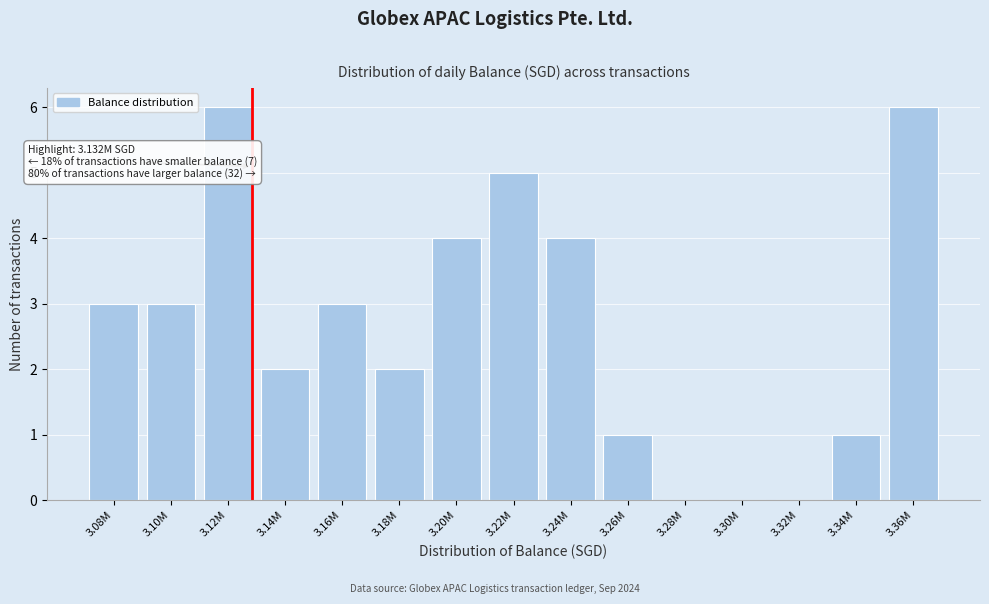

Reading right to left, list all the values displayed in this chart.

3.36M=6	3.34M=1	3.32M=0	3.30M=0	3.28M=0	3.26M=1	3.24M=4	3.22M=5	3.20M=4	3.18M=2	3.16M=3	3.14M=2	3.12M=6	3.10M=3	3.08M=3